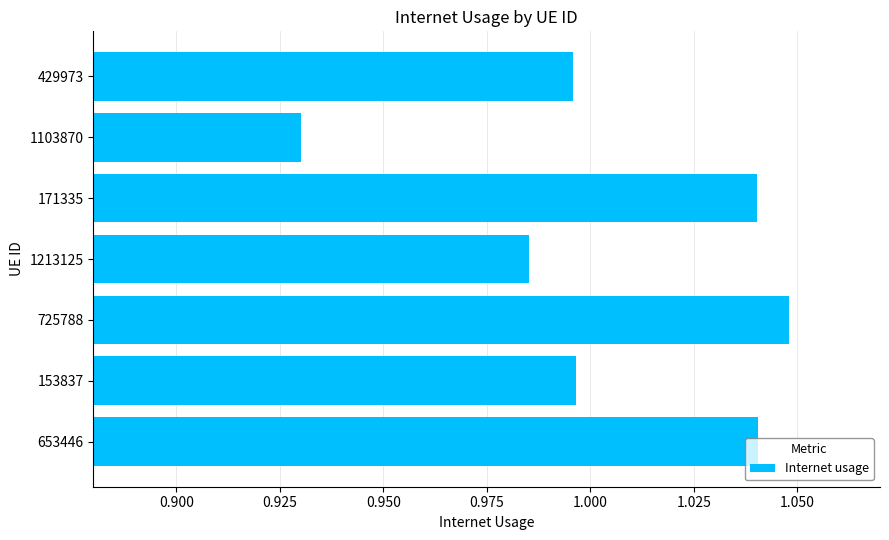

Where is the data nearest to the value 0?

1103870